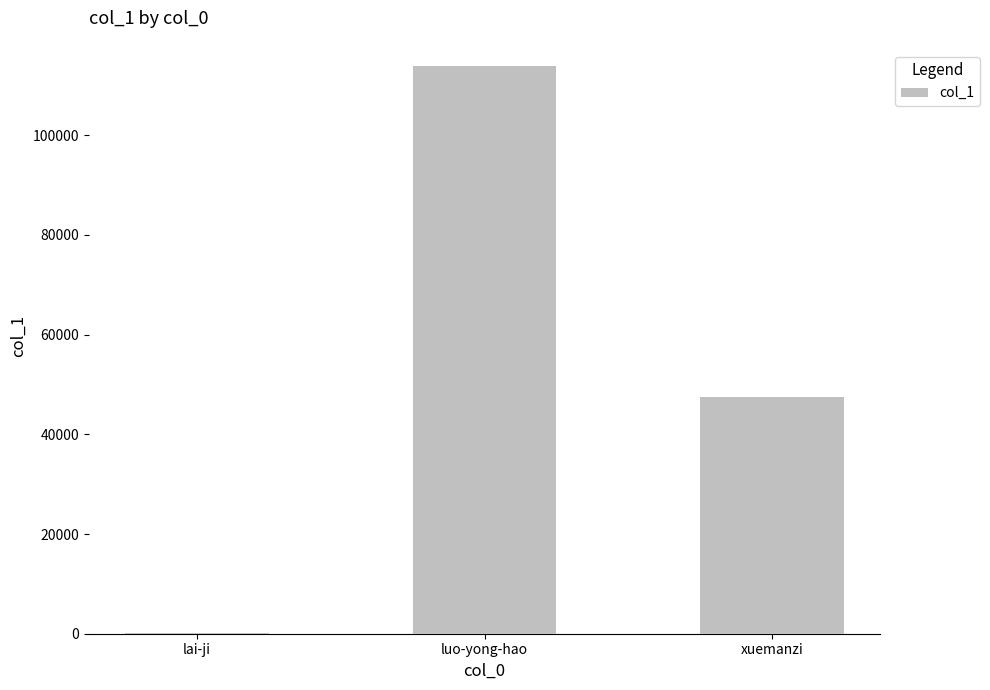

How many categories are shown in the chart?

3